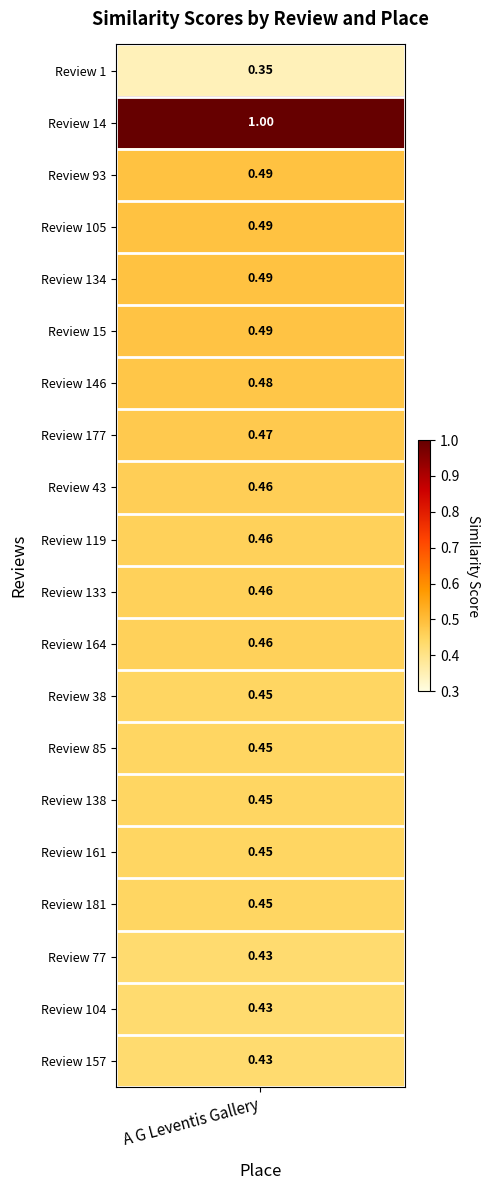

List the labels in order of value, smallest first.

0, 17, 18, 19, 12, 13, 14, 15, 16, 9, 10, 11, 8, 7, 6, 5, 2, 3, 4, 1